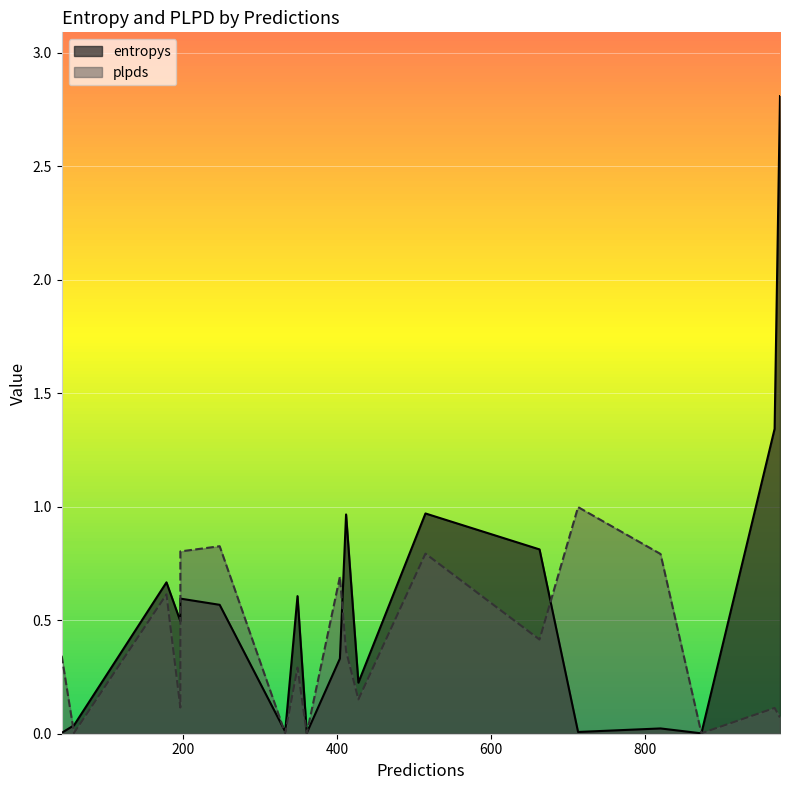

Is the value of entropys at 873 greater than the value of plpds at 248?

No